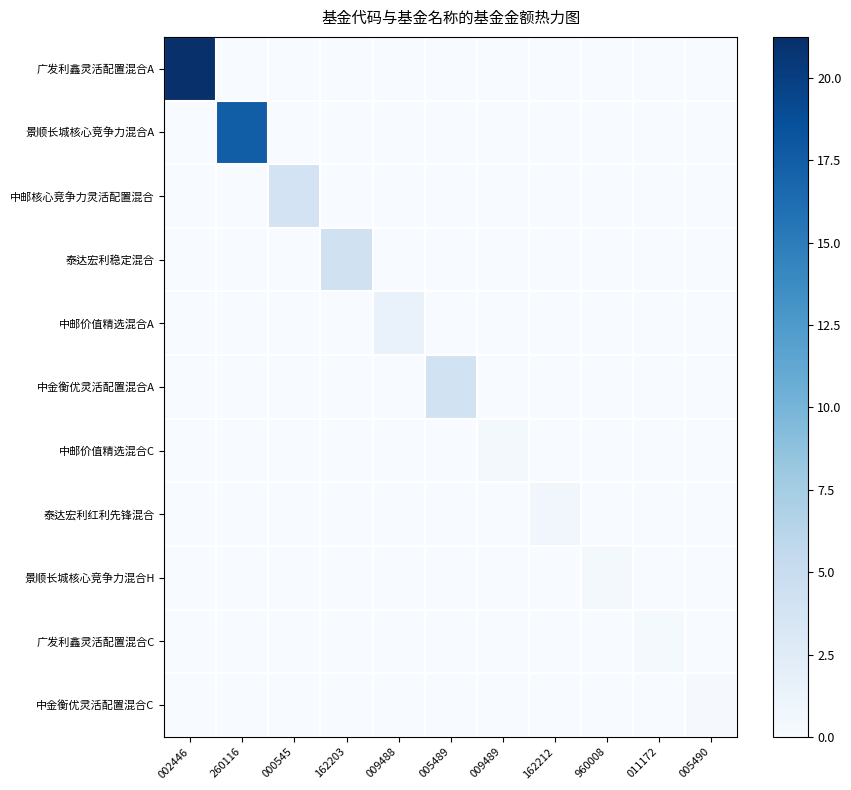

What is the maximum value shown in the chart?

21.2